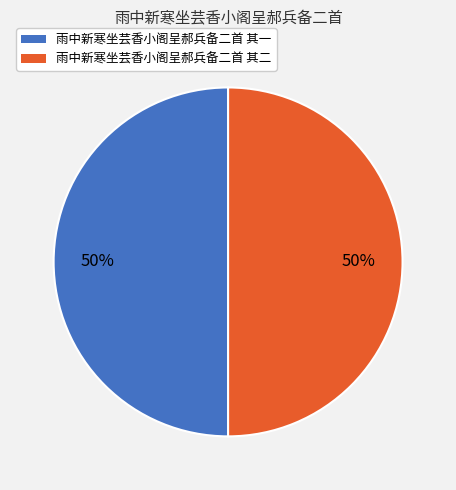

Is it true that 雨中新寒坐芸香小阁呈郝兵备二首 其二 is 50% of the pie?

True